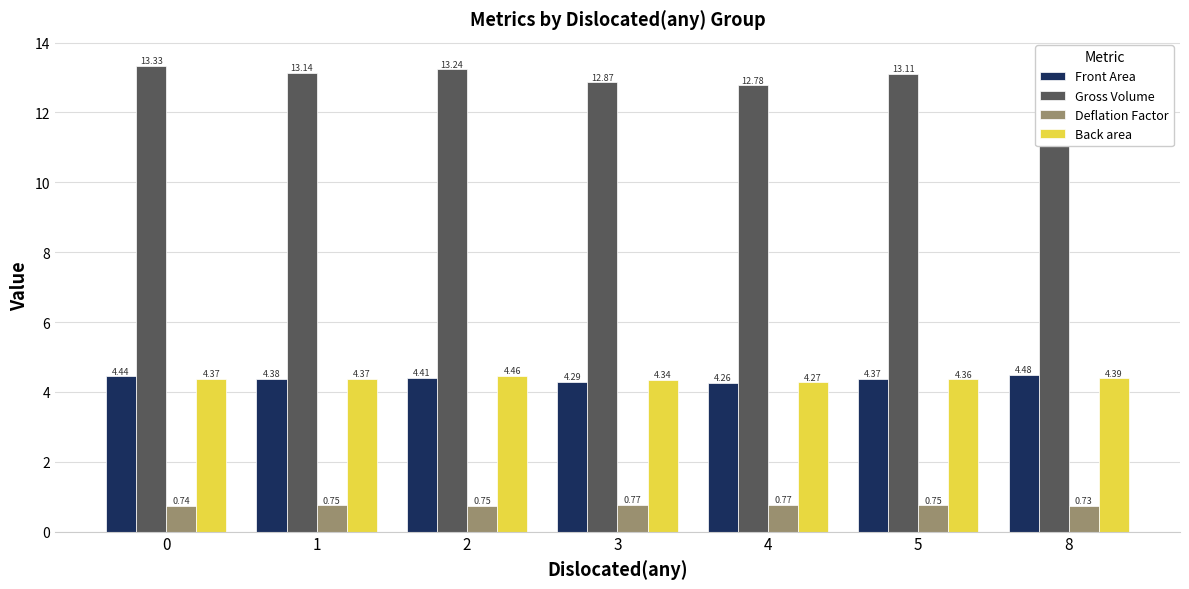

True or false: Back area has a value of 4.4 at 5.

True